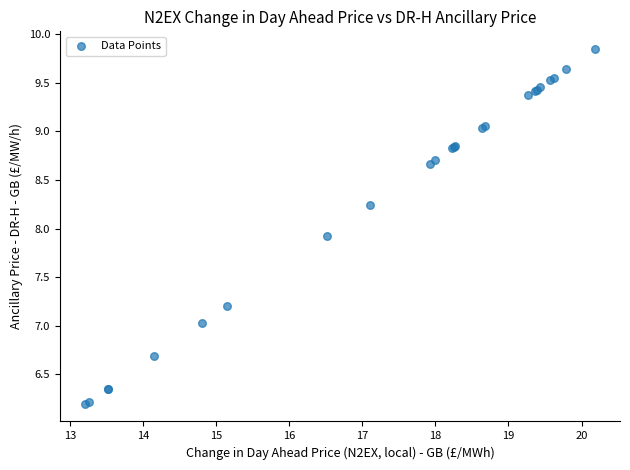

What Y value in the scatter plot is closest to 8?

7.9